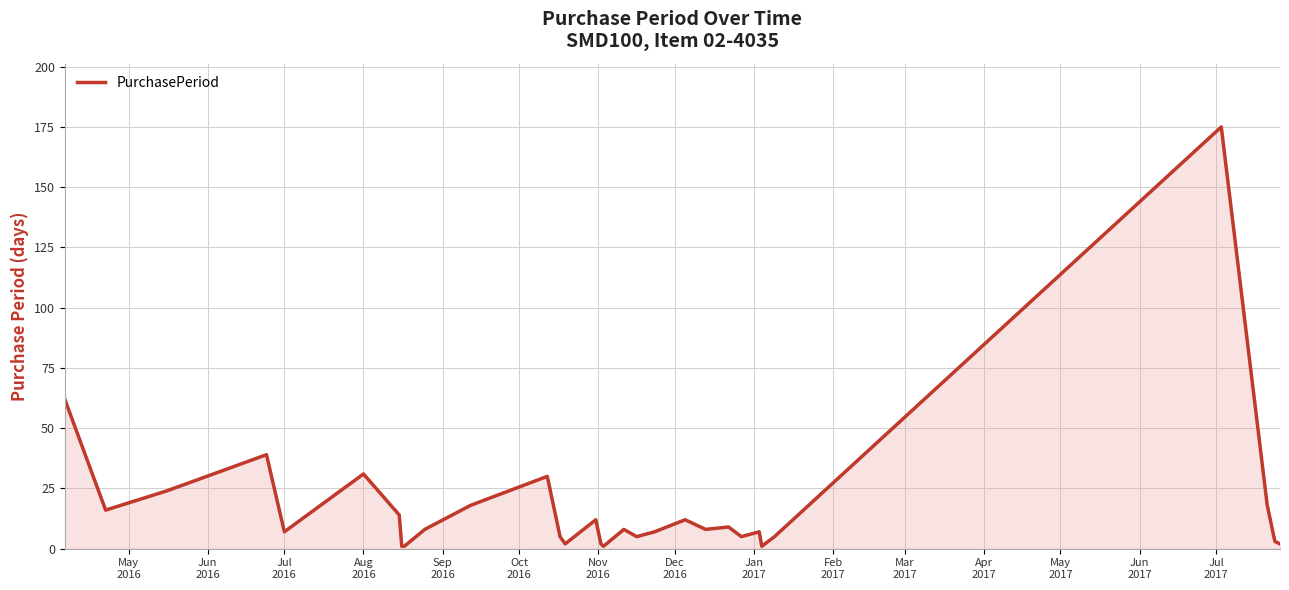

How many distinct data groups are displayed?

1